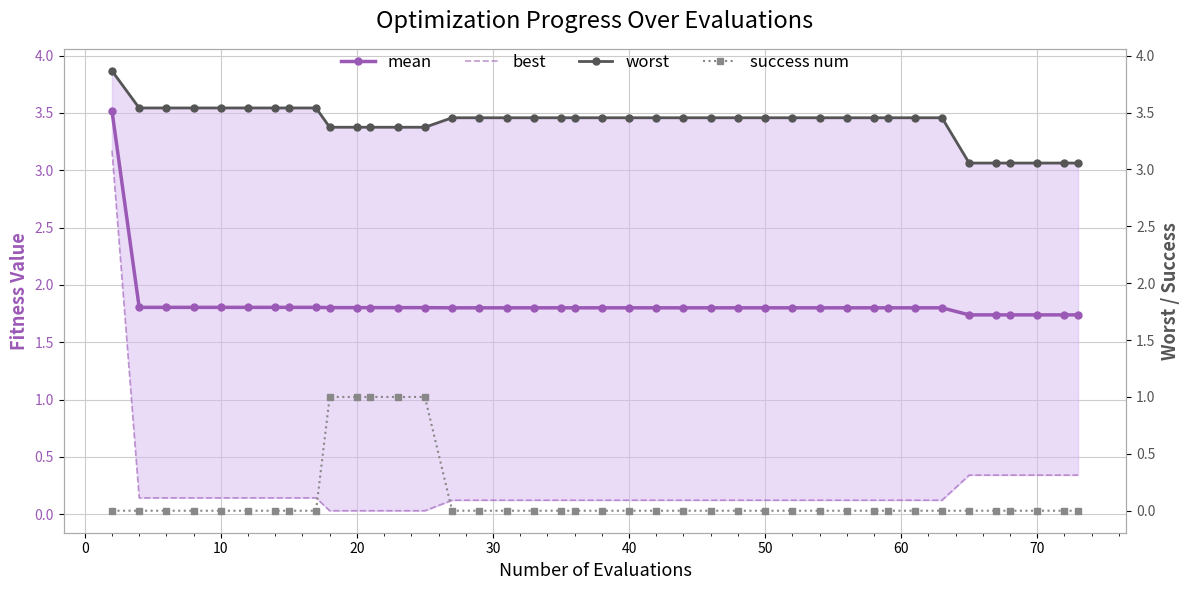

What is the difference between the second highest and second lowest values in the best series?

0.3